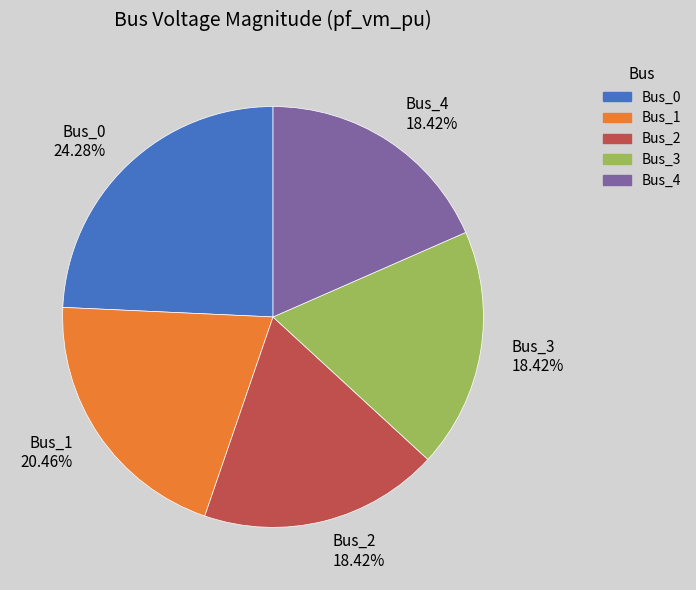

Is there any slice that represents more than half of the pie?

No